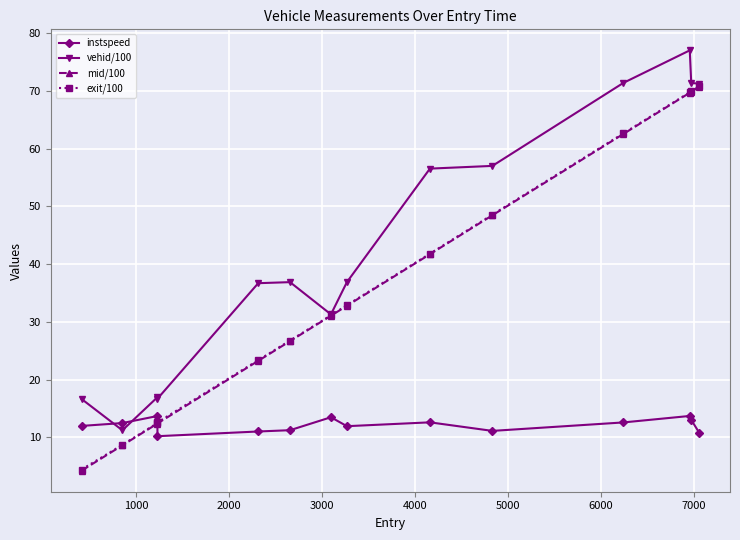

Which series has the largest total across all categories?

vehid/100